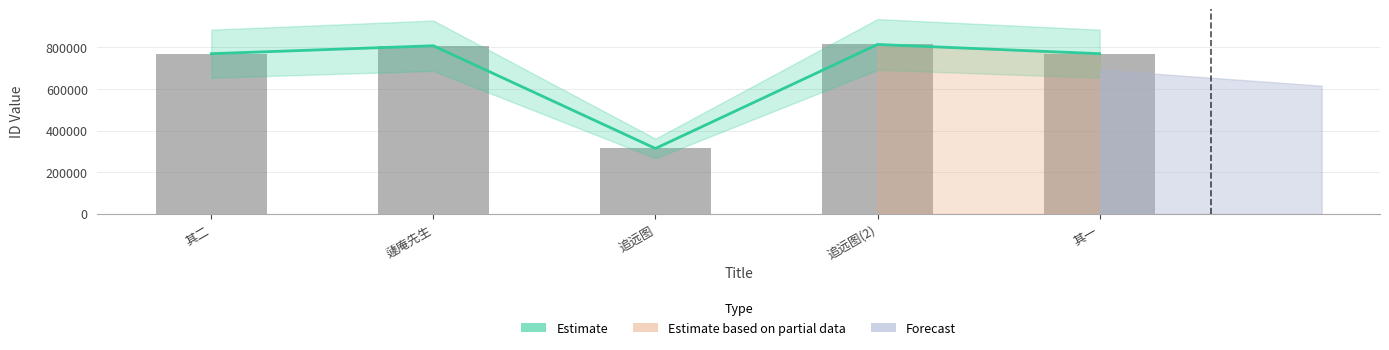

At which label does col_0 reach its minimum?

追远图